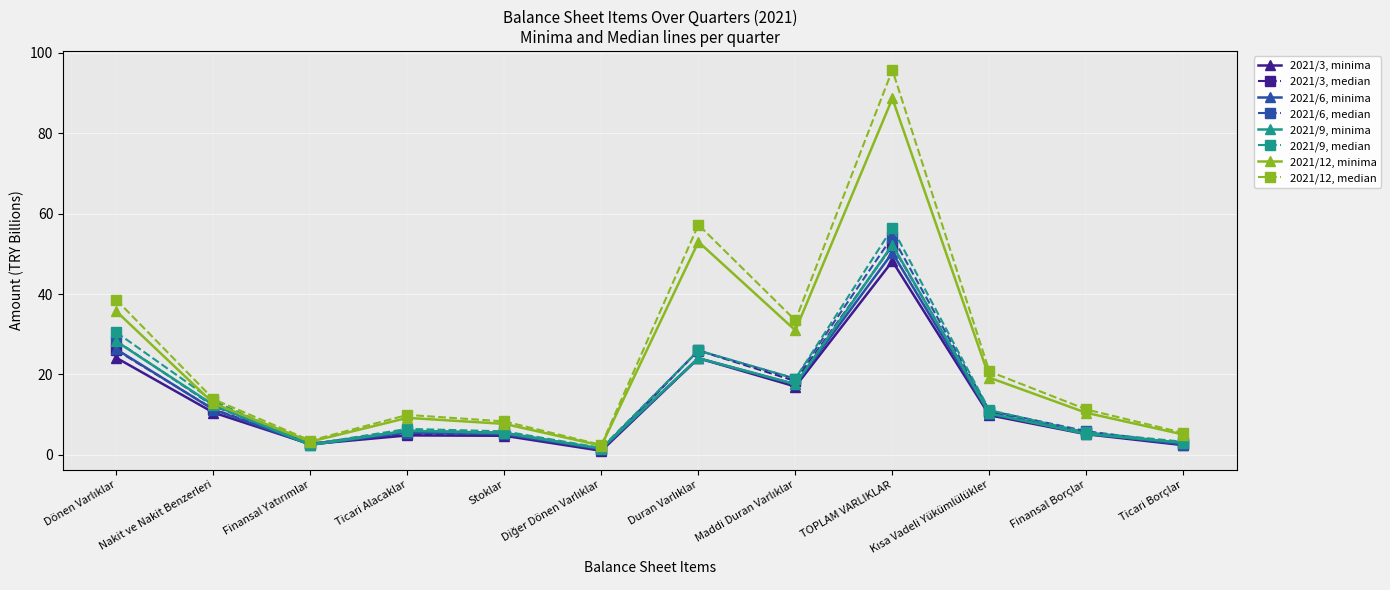

At which category is the sum across all series the highest?

TOPLAM VARLIKLAR